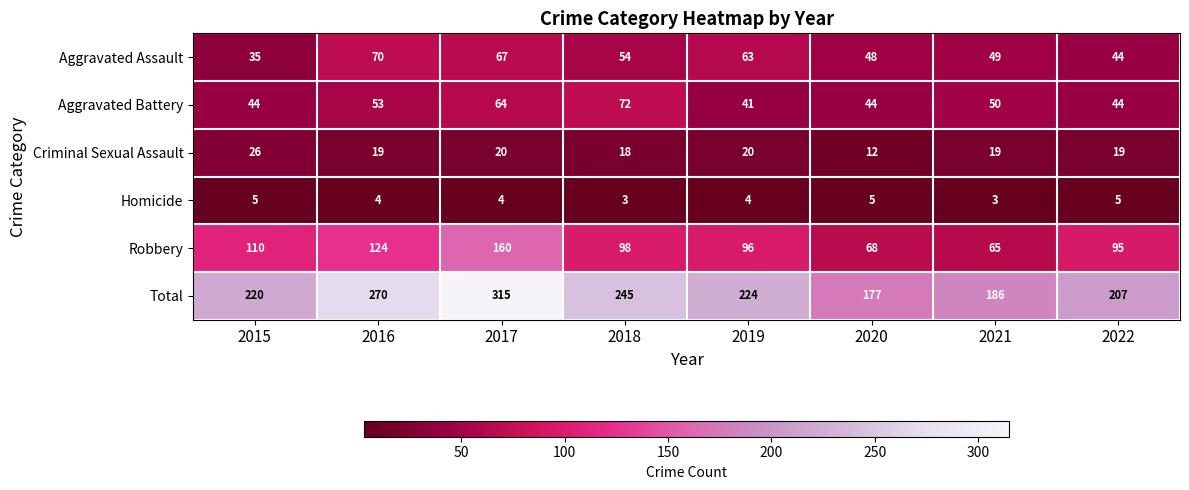

What is the difference between the highest and lowest values at 2017?

311